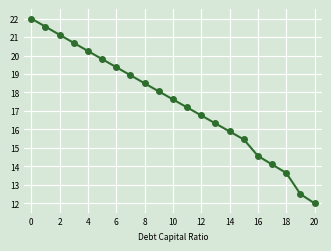

What is the value of the 20th point from the left?

12.5